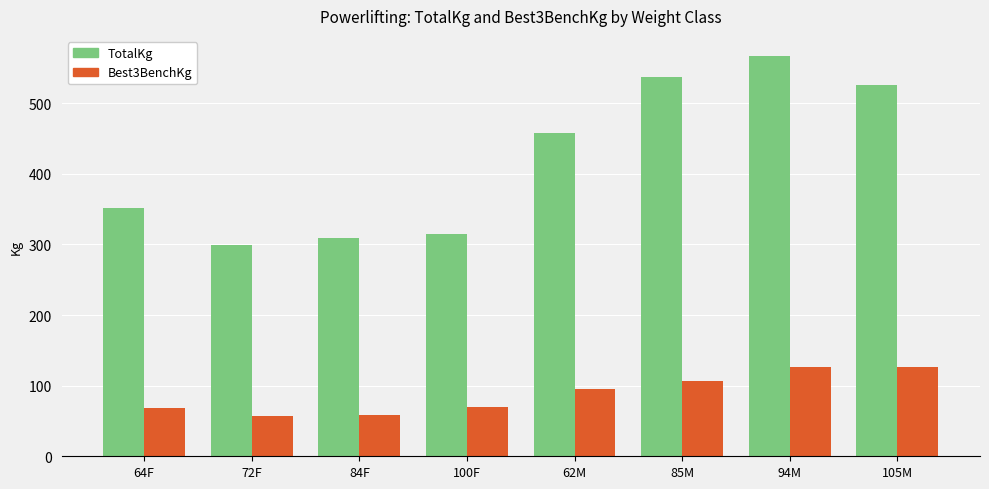

What is the spread (max minus min) of values at 85M?

430